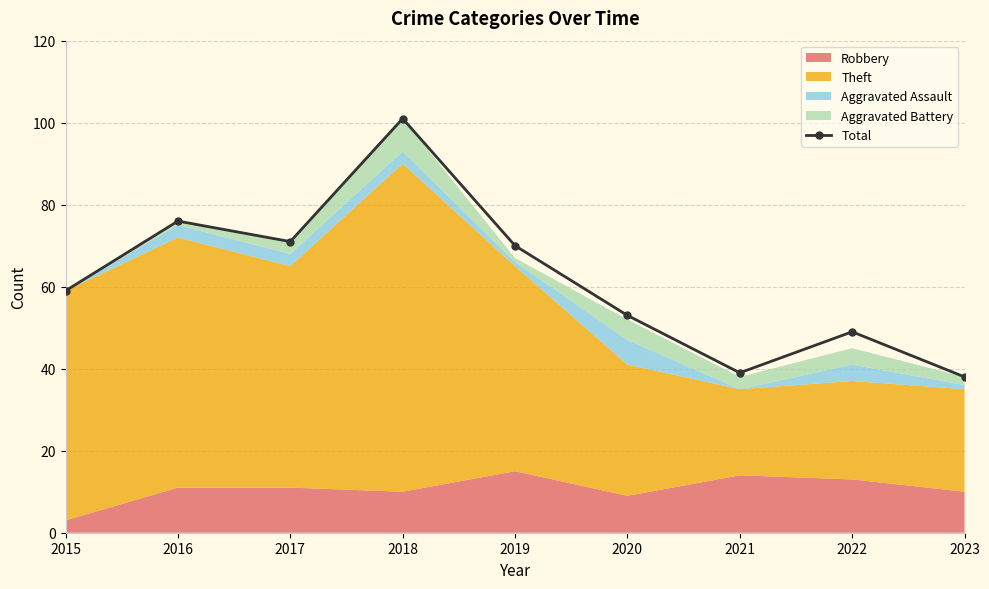

List the labels in order of value, smallest first.

2023, 2021, 2022, 2020, 2015, 2019, 2017, 2016, 2018